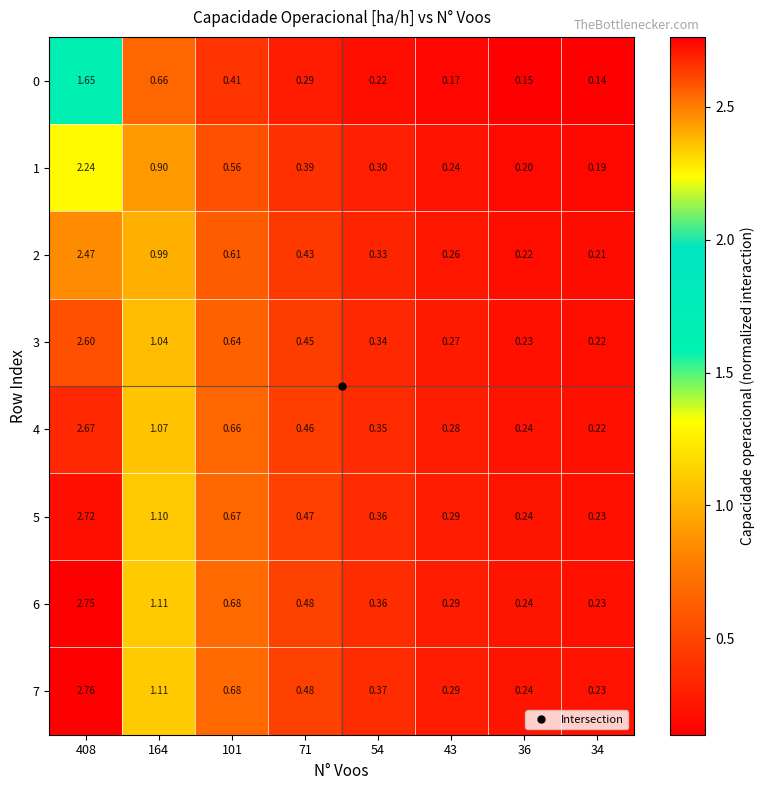

Is the value of 4 at 34 greater than the value of 2 at 34?

Yes